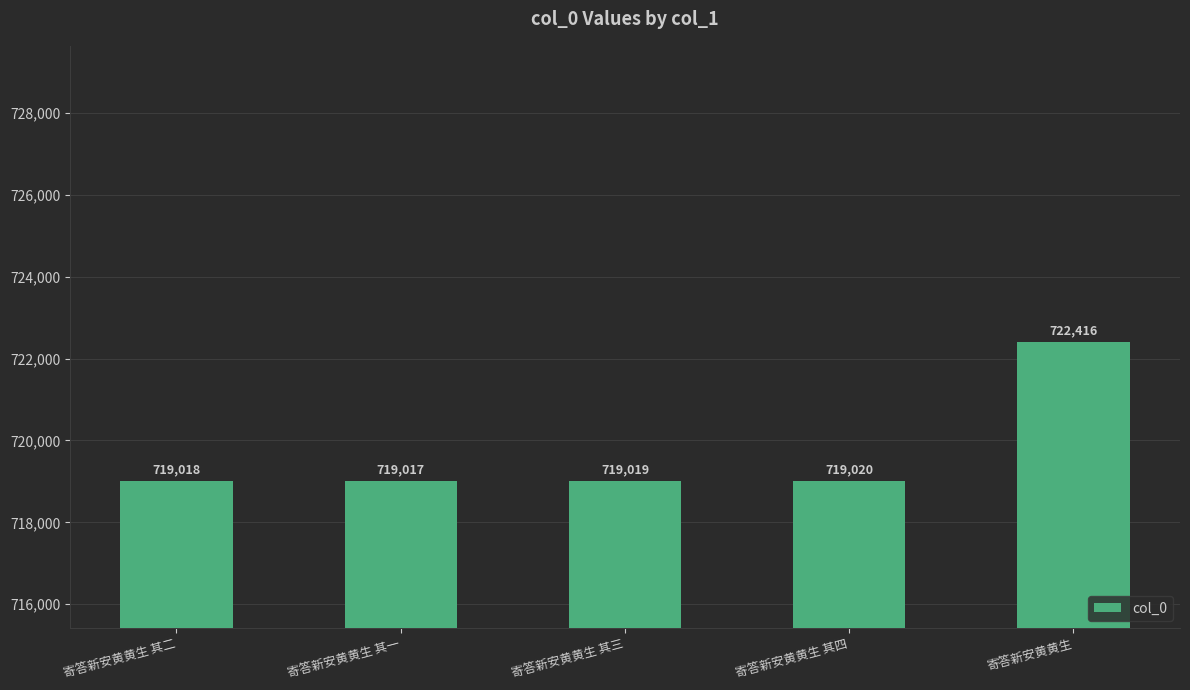

Where is the data nearest to the value 720716?

寄答新安黄黄生 其四